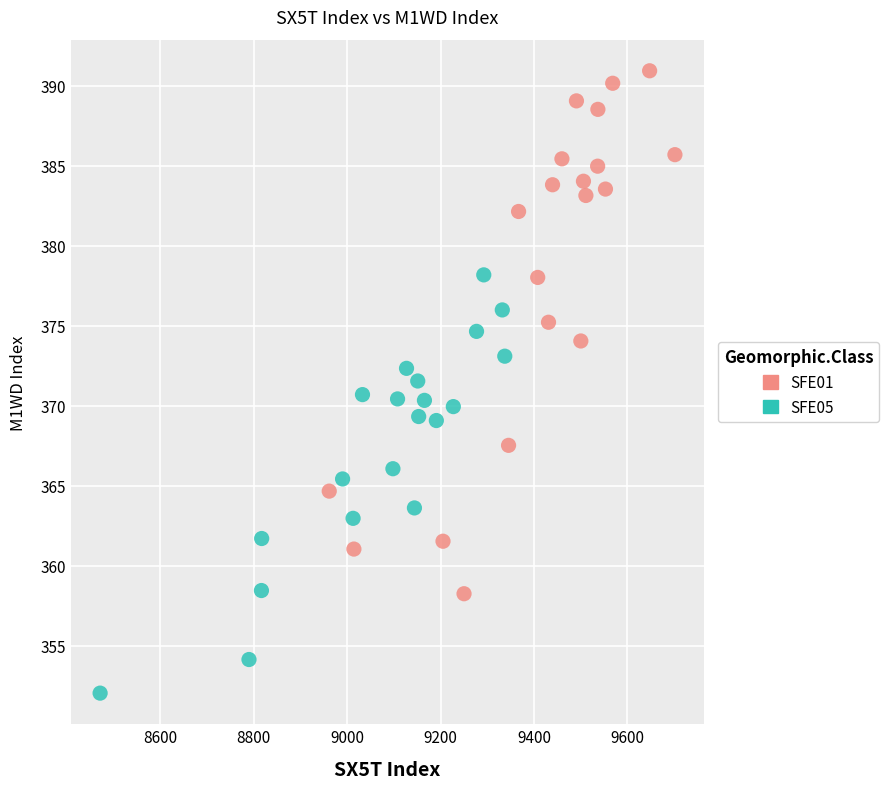

Which series has the widest spread of Y values?

SFE01